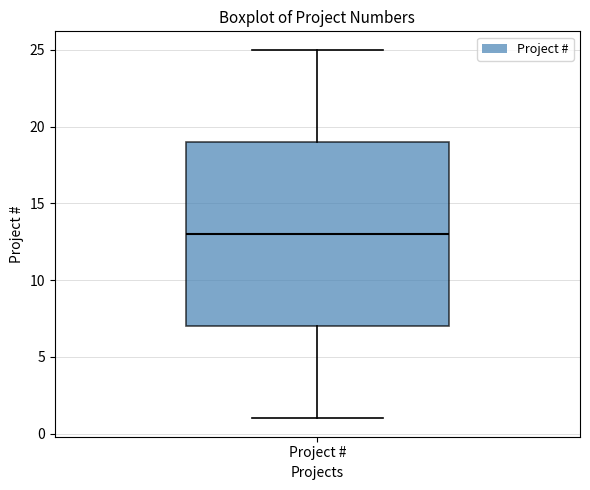

Transcribe this box plot: give where the median line is, the range the box spans, and where the two whiskers end, as read against the y-axis. The values are not printed on the chart, so give them approximately, as read against the axis.

median 13, box 7 to 19, whiskers 1 to 25